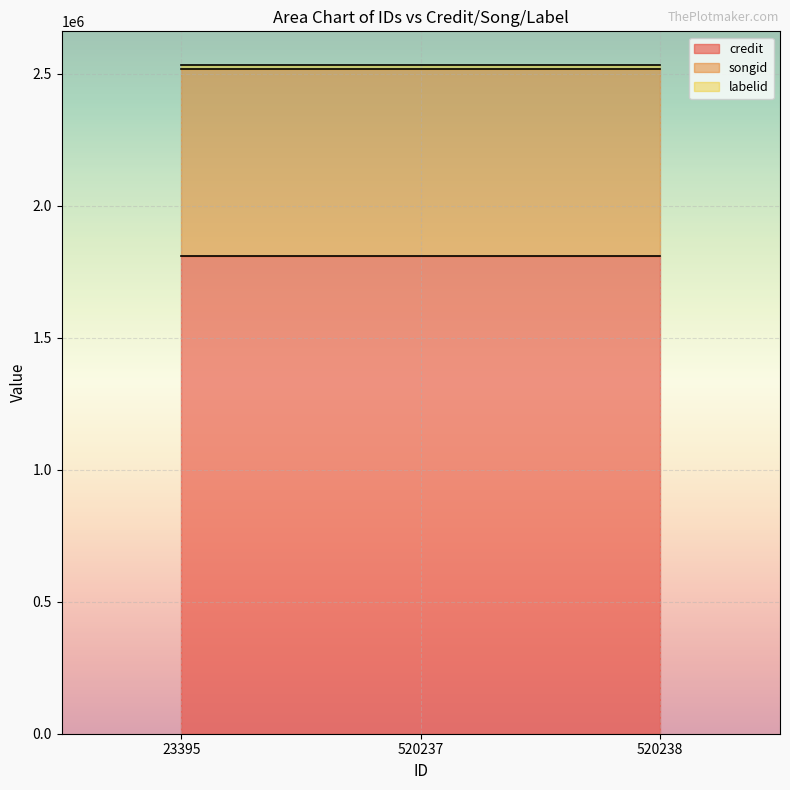

What is the greatest value displayed?

1807977